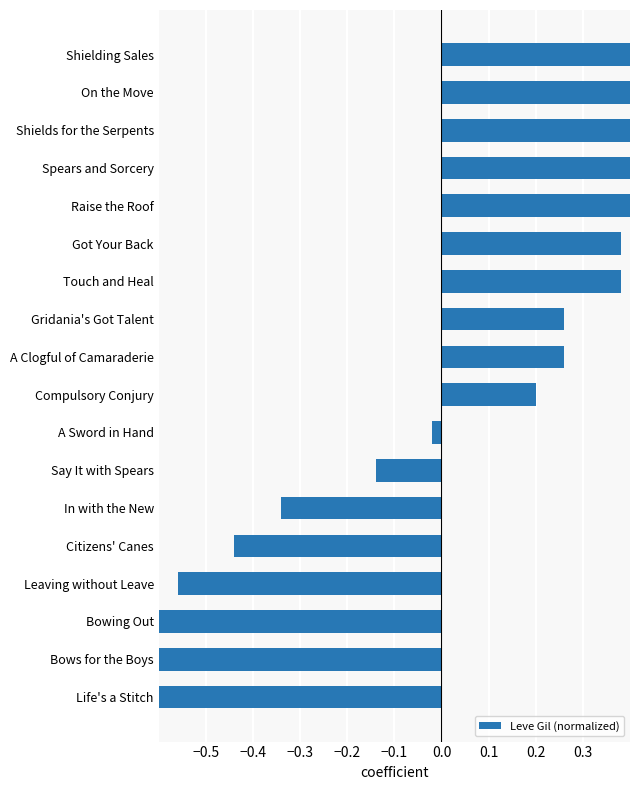

What is the change in value from Bowing Out to Got Your Back?

+1.1